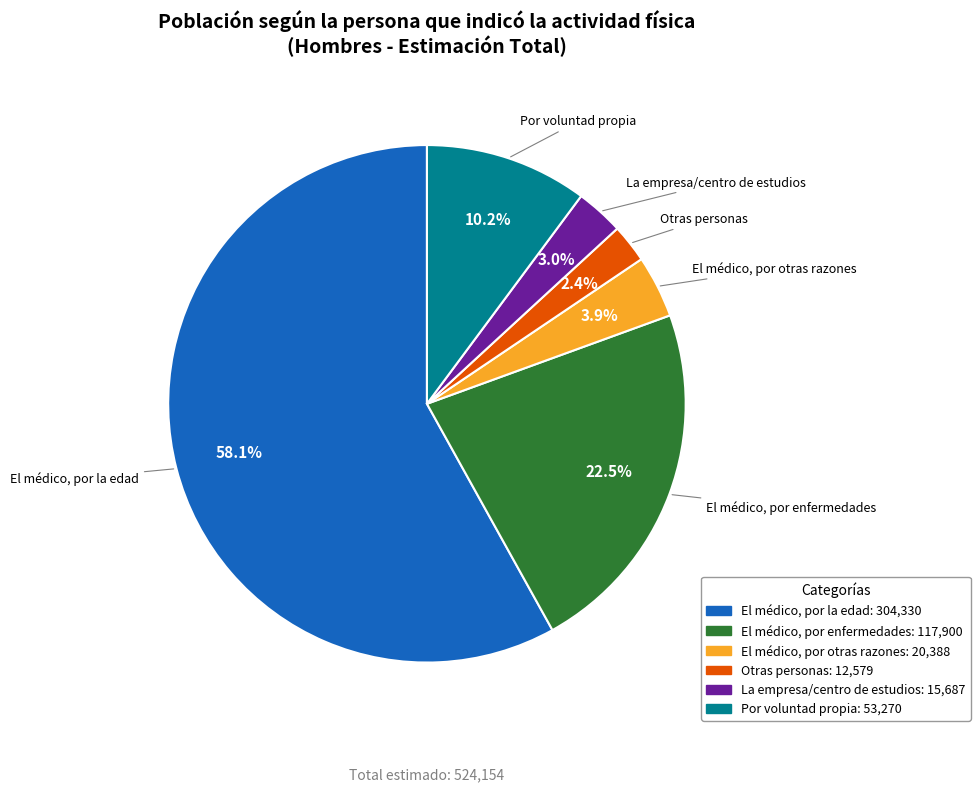

Which category has the biggest portion of the pie?

El médico, por la edad